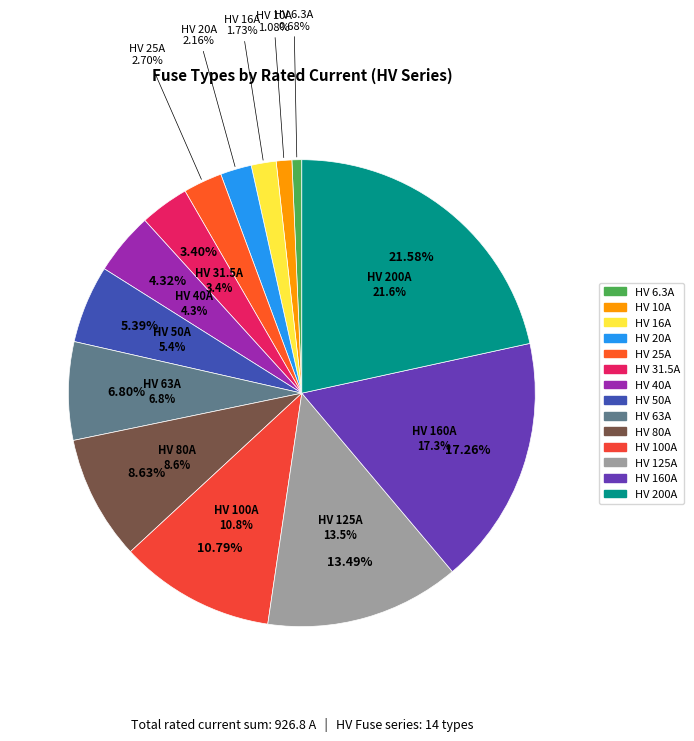

Does HV 63A account for over 50% of the chart?

No